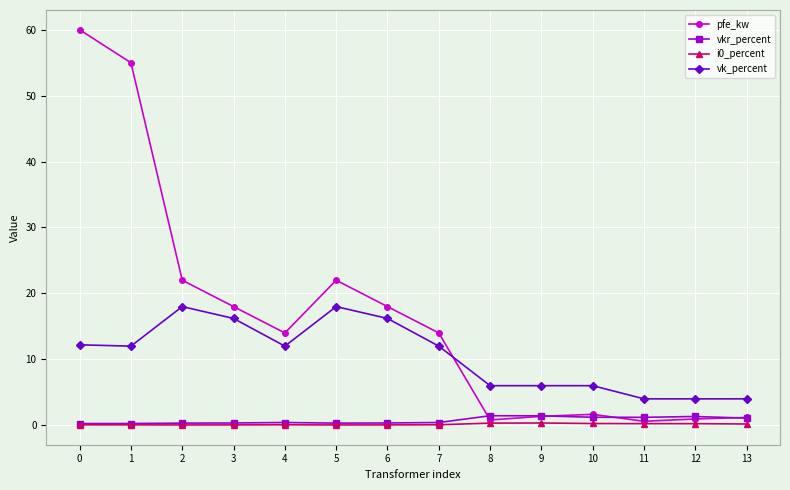

At which category does pfe_kw reach its first local valley?

4